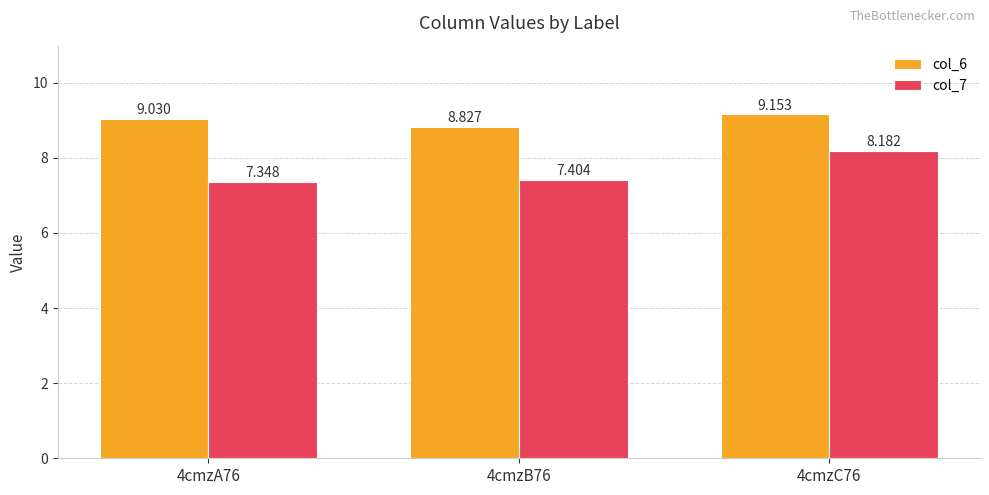

What is the total value across all series at 4cmzB76?

16.2